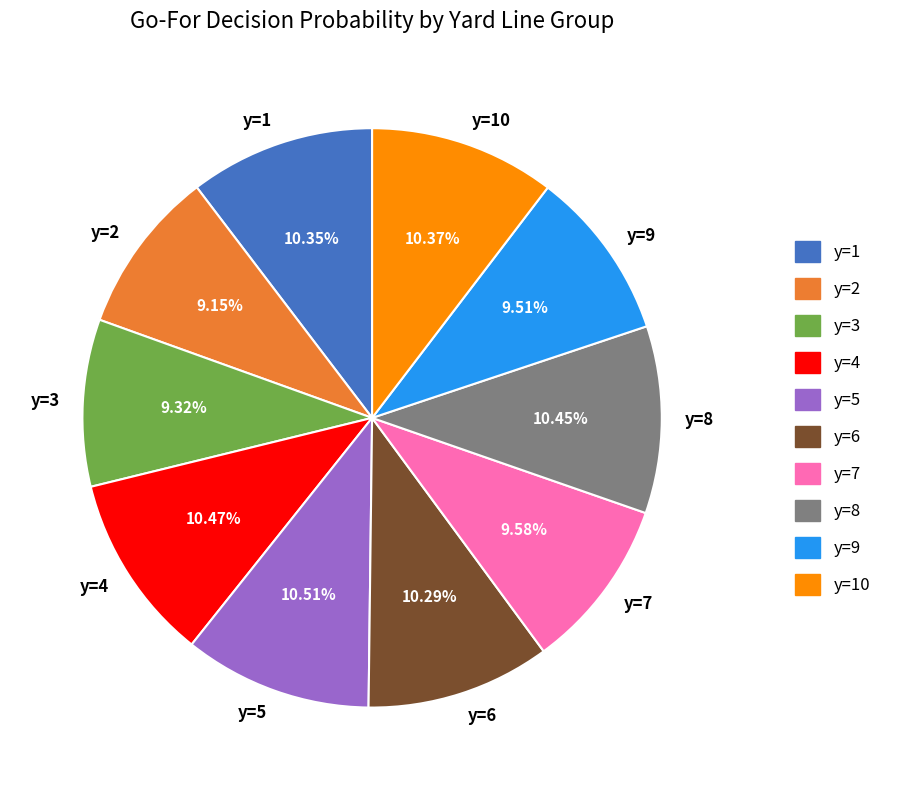

Combined, what portion of the pie is y=5 and y=10?

20.9%